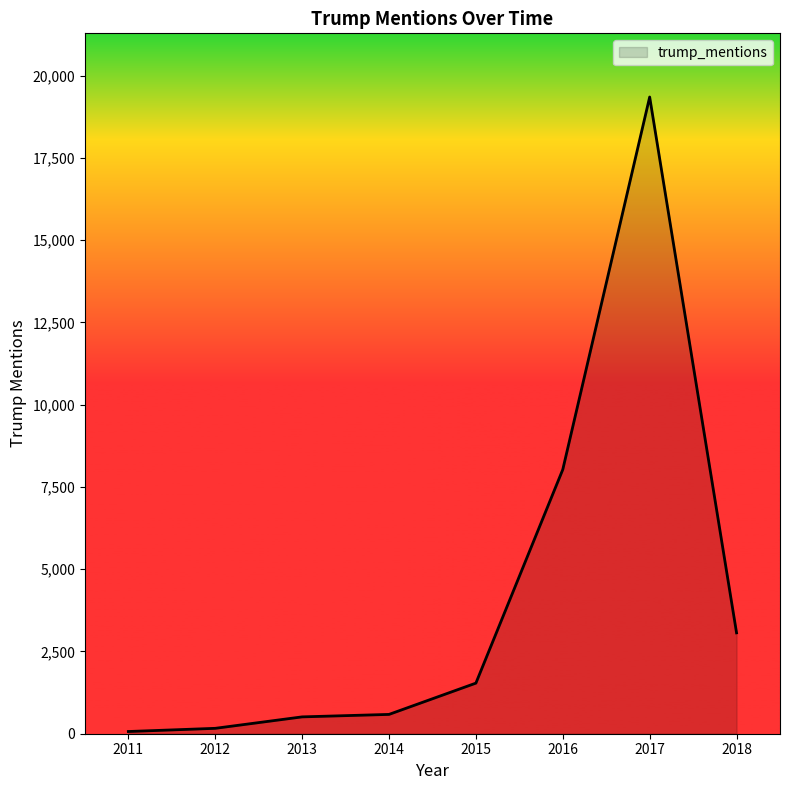

The chart shows a value of 2380 at 2015. True or false?

False